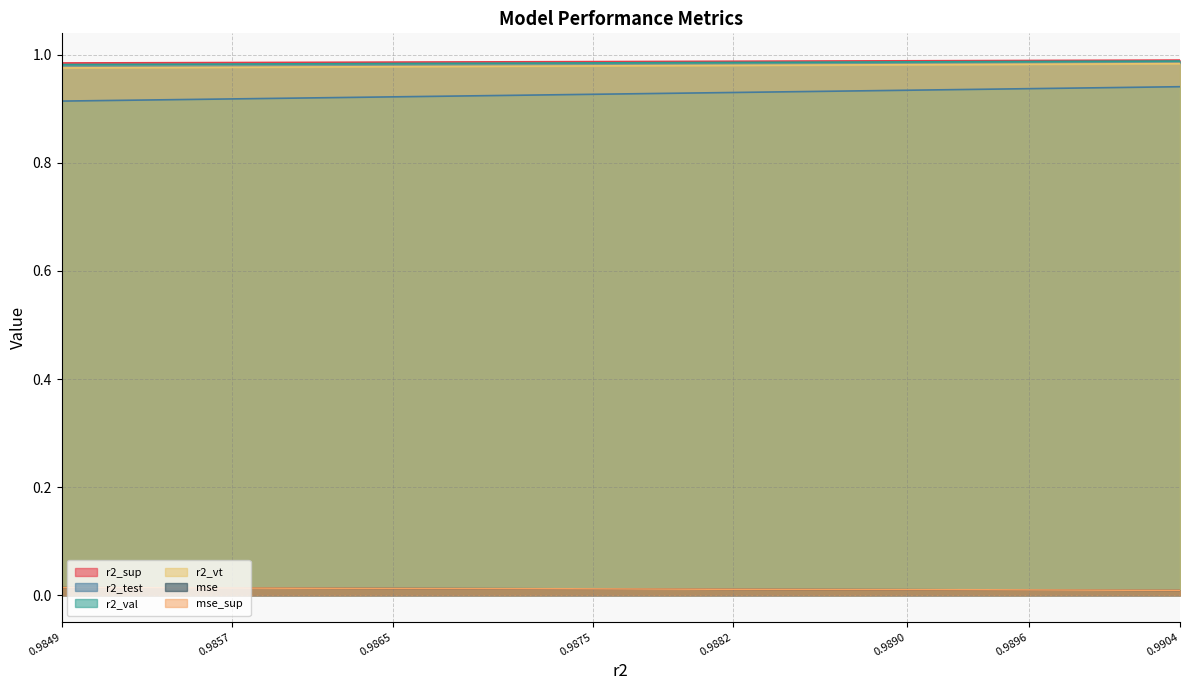

True or false: mse and r2_sup cross at least once.

False